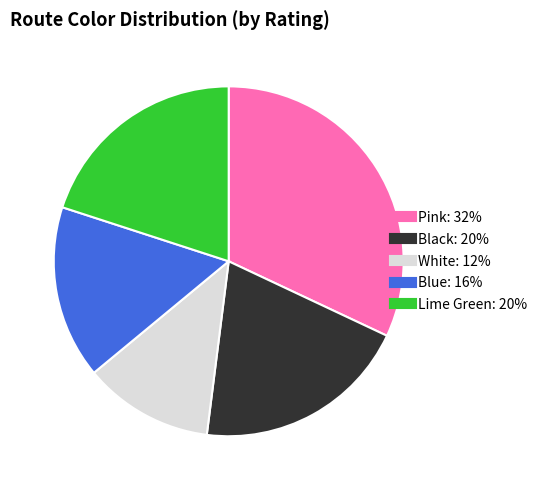

Which category has the smallest portion of the pie?

White